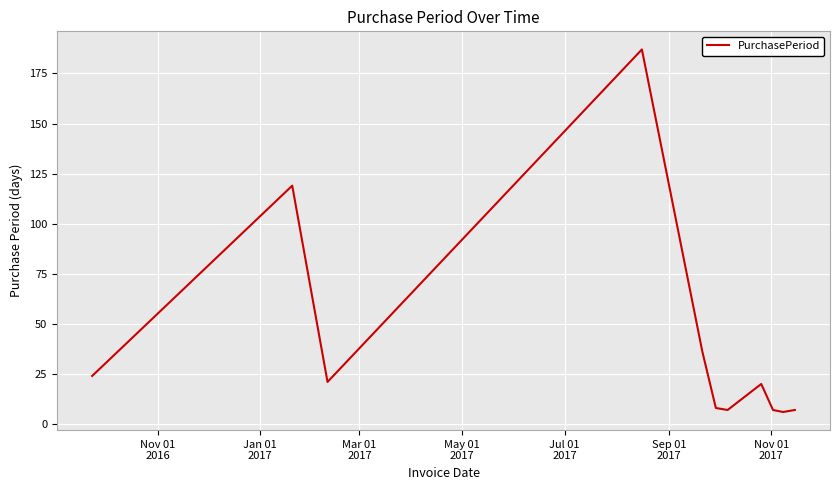

What is the maximum value shown in the chart?

187